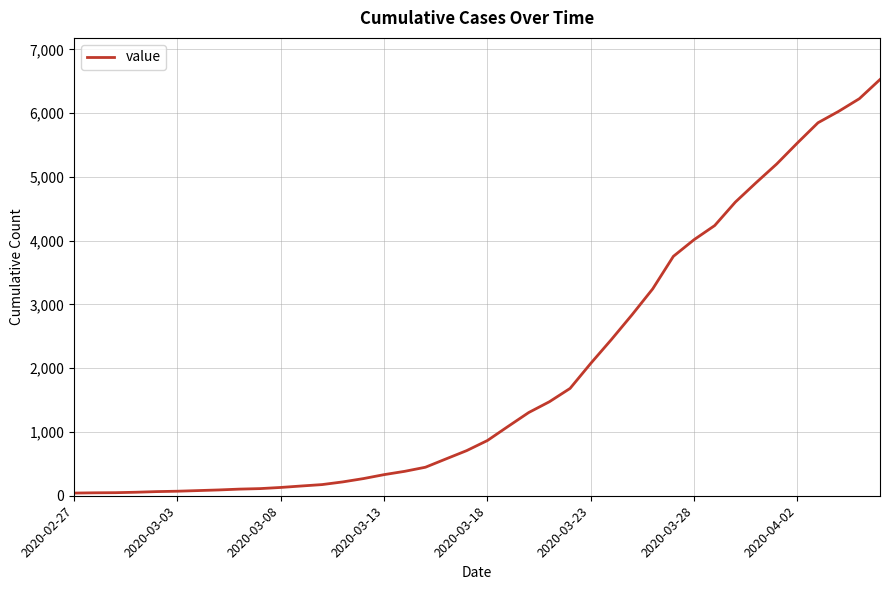

What is the maximum value shown in the chart?

6527